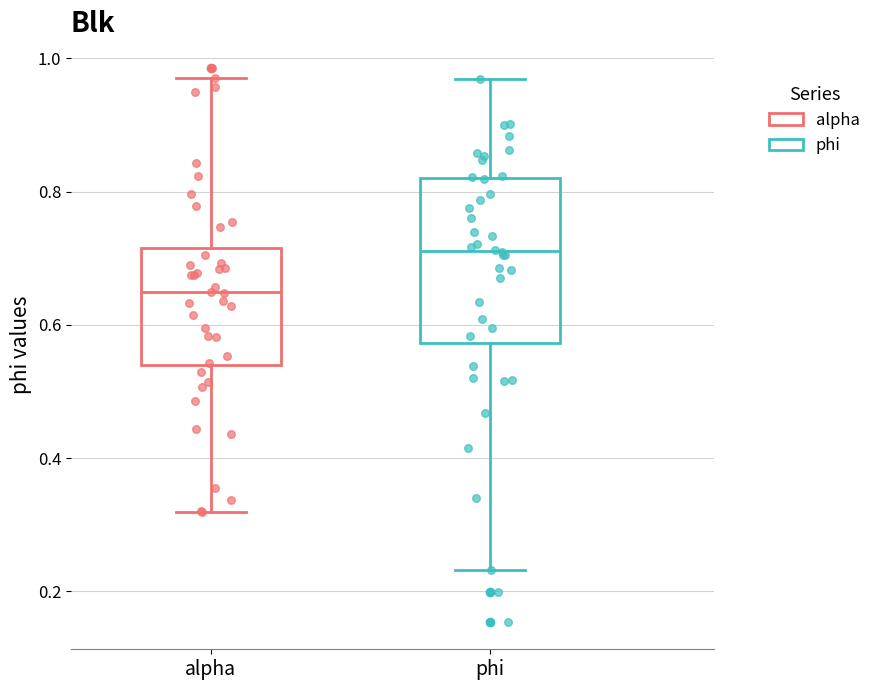

Reading left to right, transcribe this box plot: for each box, give where its median line is, the range the box spans, and where its two whiskers end, as read against the y-axis. The values are not printed on the chart, so give them approximately, as read against the axis.

alpha: median 0.64, box 0.54 to 0.72, whiskers 0.32 to 0.98
phi: median 0.72, box 0.58 to 0.82, whiskers 0.24 to 0.96